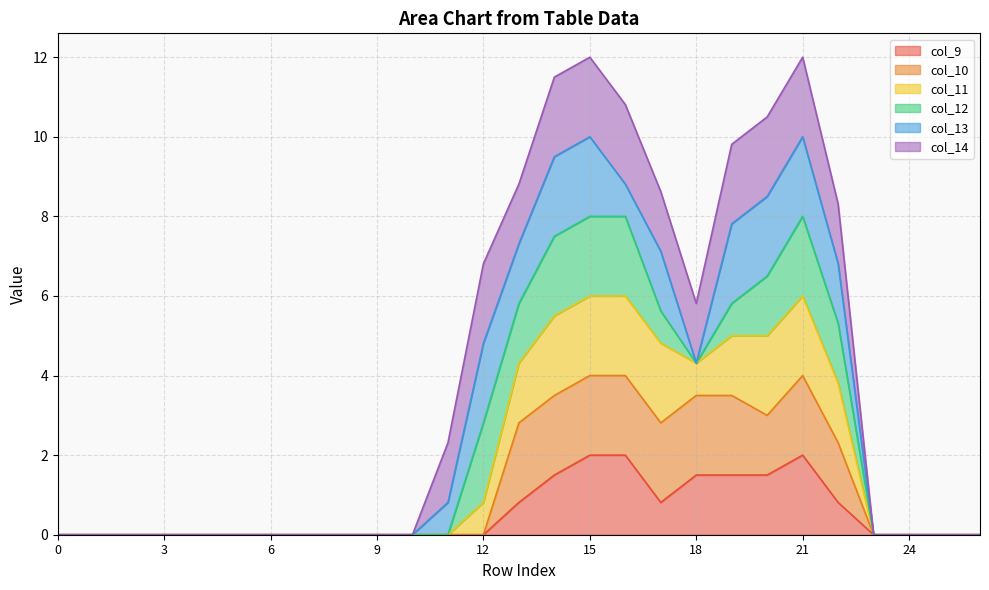

How many data points does each series have?

27